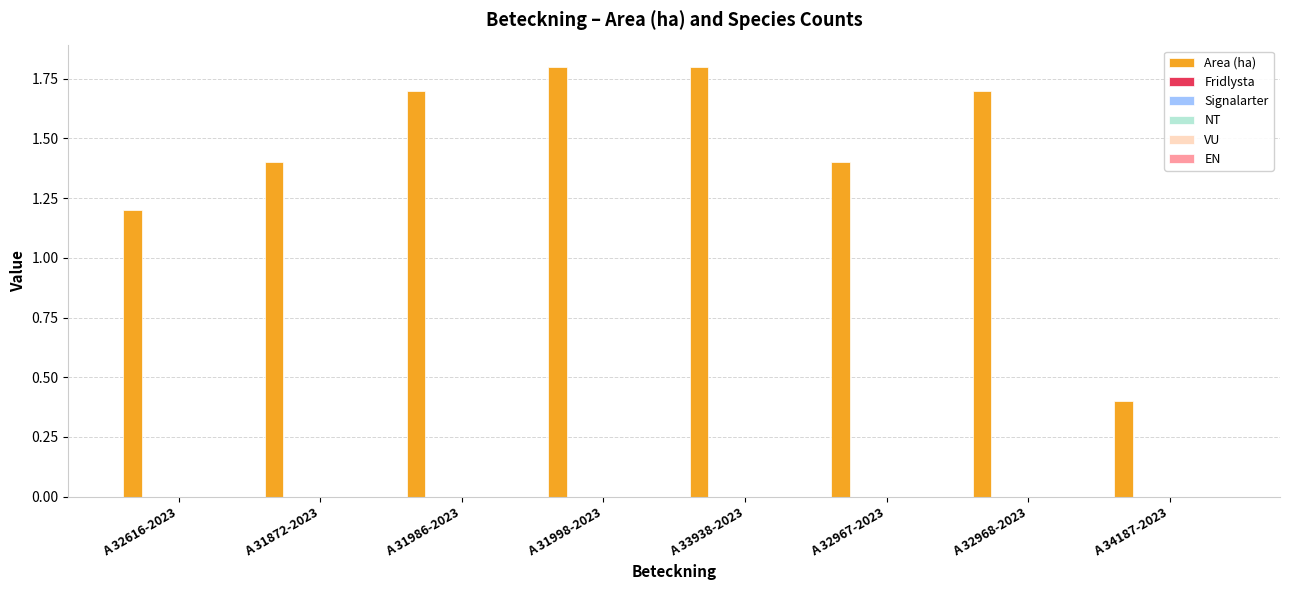

What is the value of the 4th bar from the left?

1.8